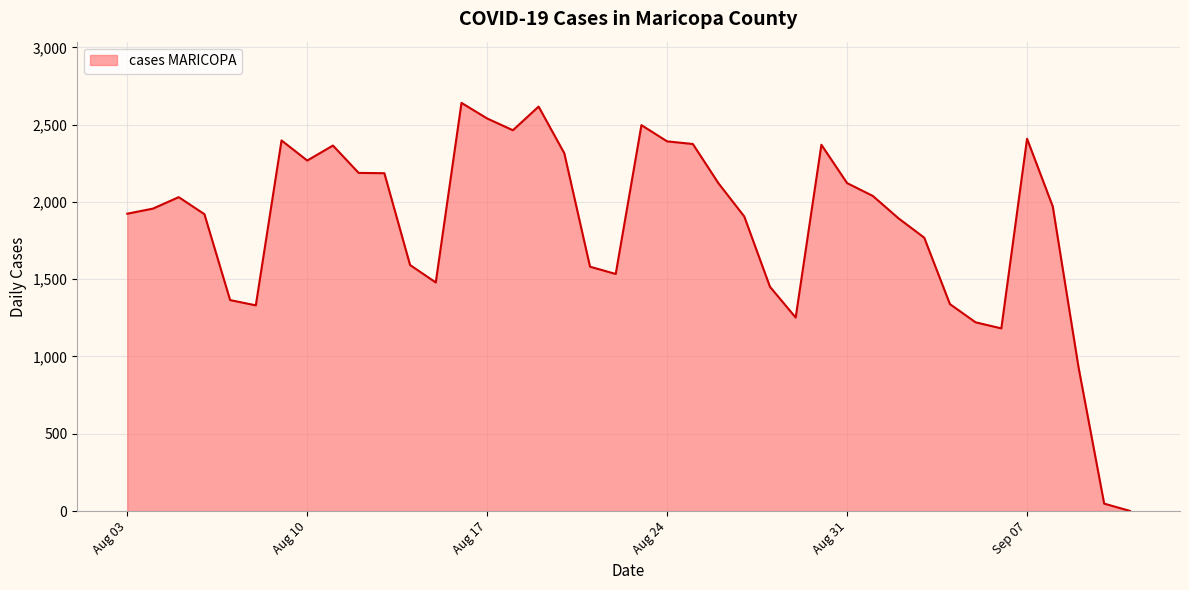

What is the greatest value displayed?

2641